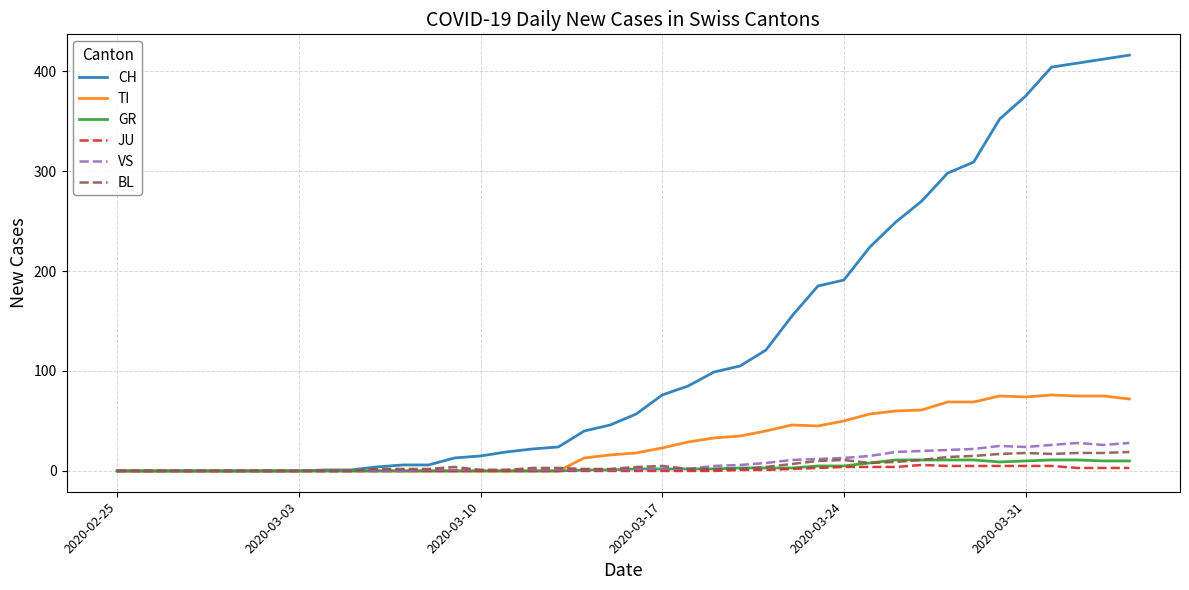

What is the highest value of the BL series?

19